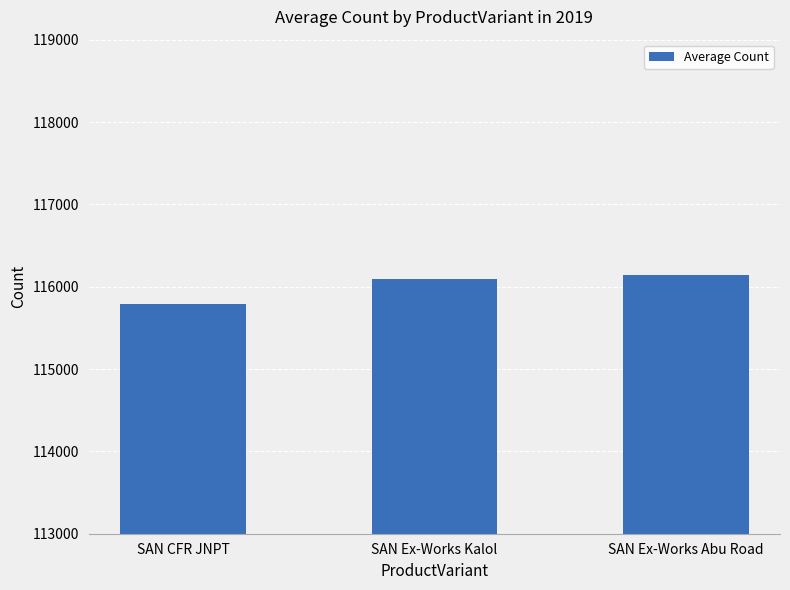

Approximately how many times larger is the value at SAN CFR JNPT compared to SAN Ex-Works Kalol?

1.0